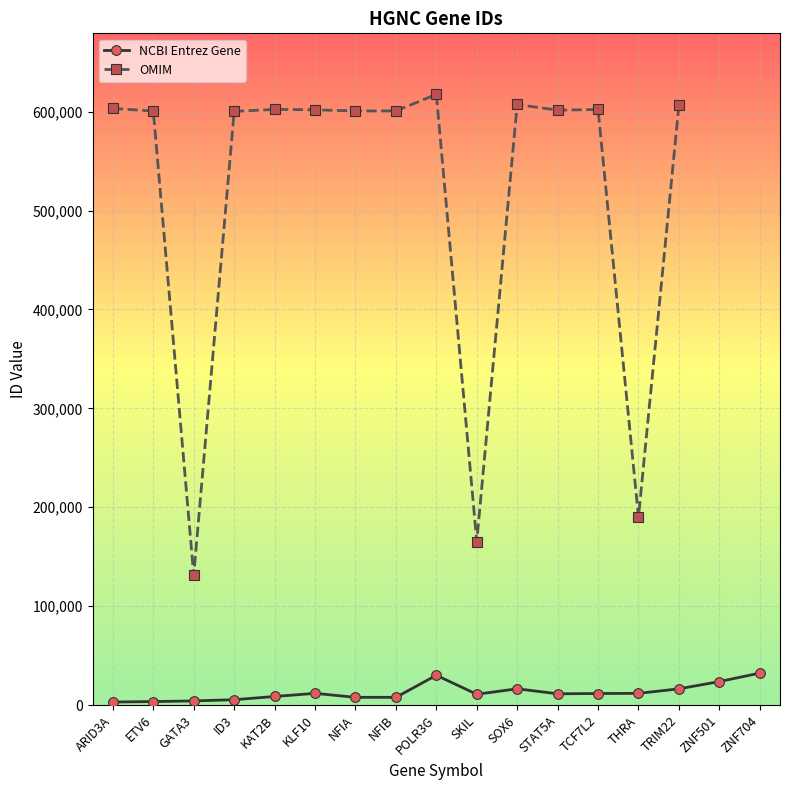

True or false: OMIM has a value of 606559.0 at TRIM22.

True